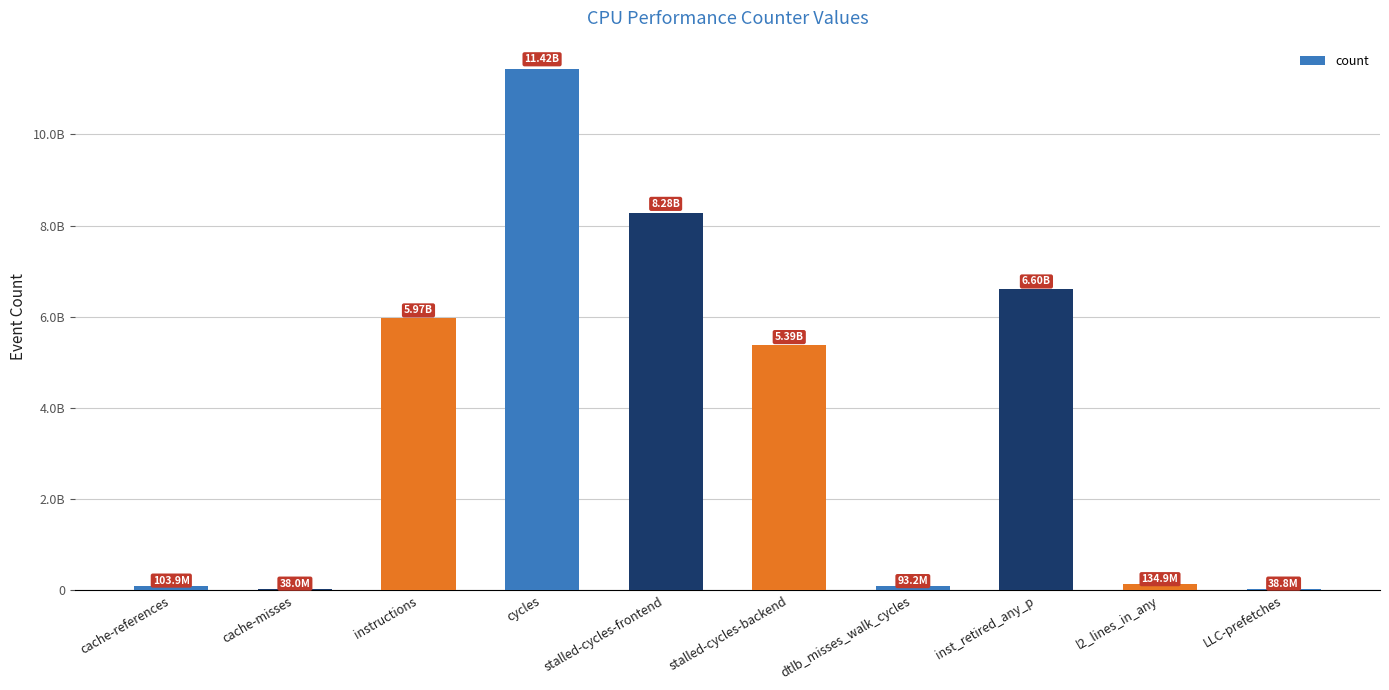

What is the value of the 6th bar from the left?

5391855841